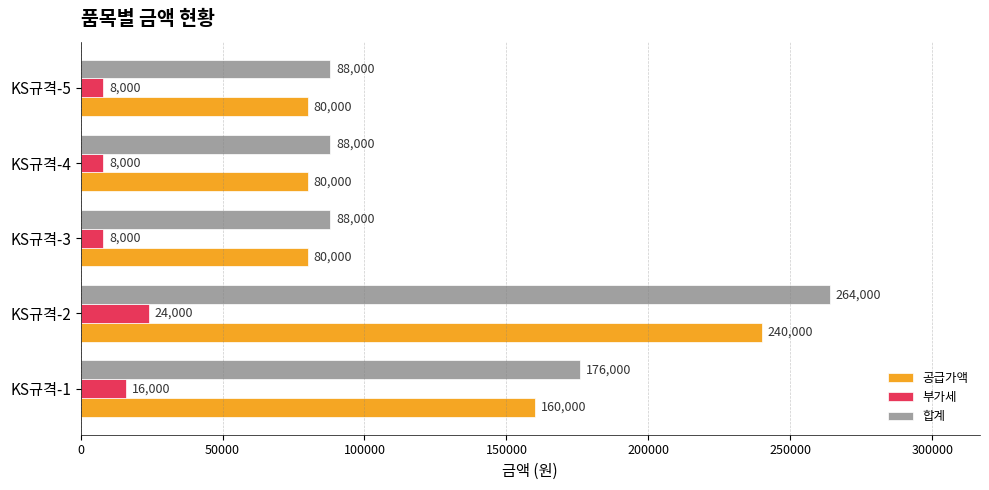

How many data points does each series have?

5